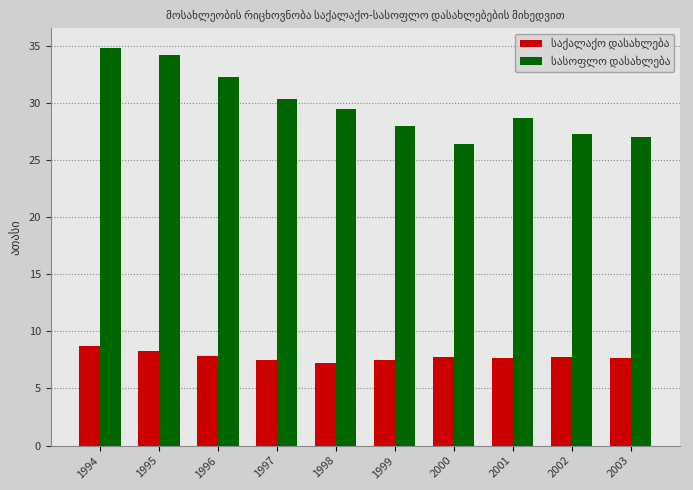

What is the maximum value shown in the chart?

34.8